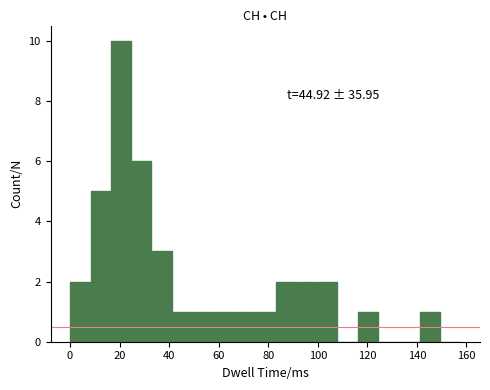

Which range on the x-axis has the tallest bar?

16 to 24